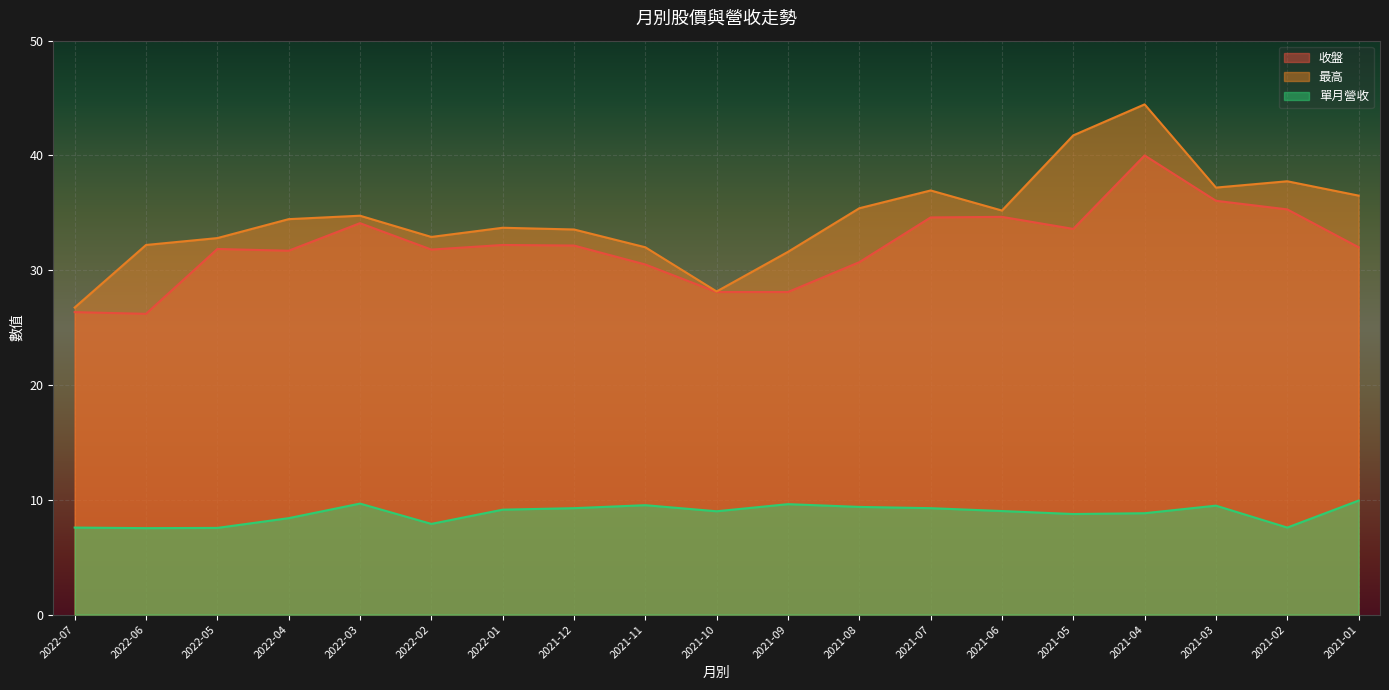

Reading left to right, extract all data points from this chart.

收盤: 26.4	26.2	31.9	31.7	34.1	31.8	32.2	32.1	30.5	28.1	28.1	30.7	34.6	34.6	33.6	40.0	36.0	35.3	32.0
最高: 26.8	32.2	32.8	34.5	34.8	32.9	33.7	33.5	32.0	28.1	31.6	35.4	37.0	35.2	41.8	44.5	37.2	37.8	36.5
單月營收: 7.6	7.5	7.5	8.4	9.7	7.9	9.1	9.3	9.5	9.0	9.6	9.4	9.3	9.0	8.8	8.8	9.5	7.6	9.9